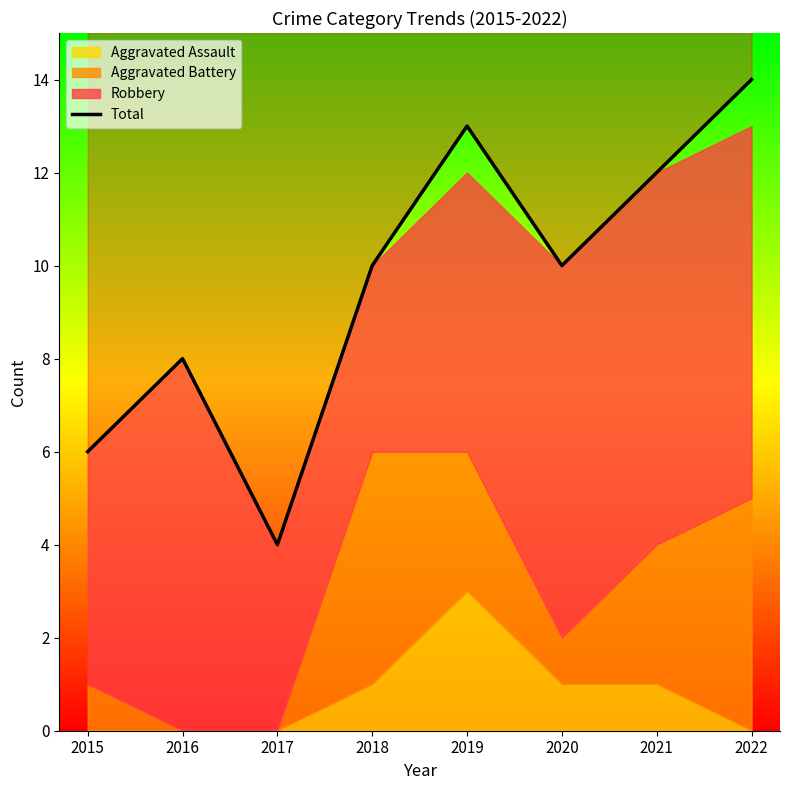

Does the chart display data point markers on the line(s)?

No